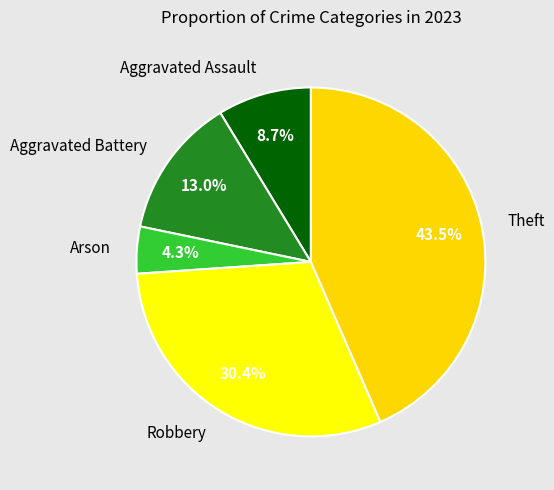

How many segments does this pie chart have?

5